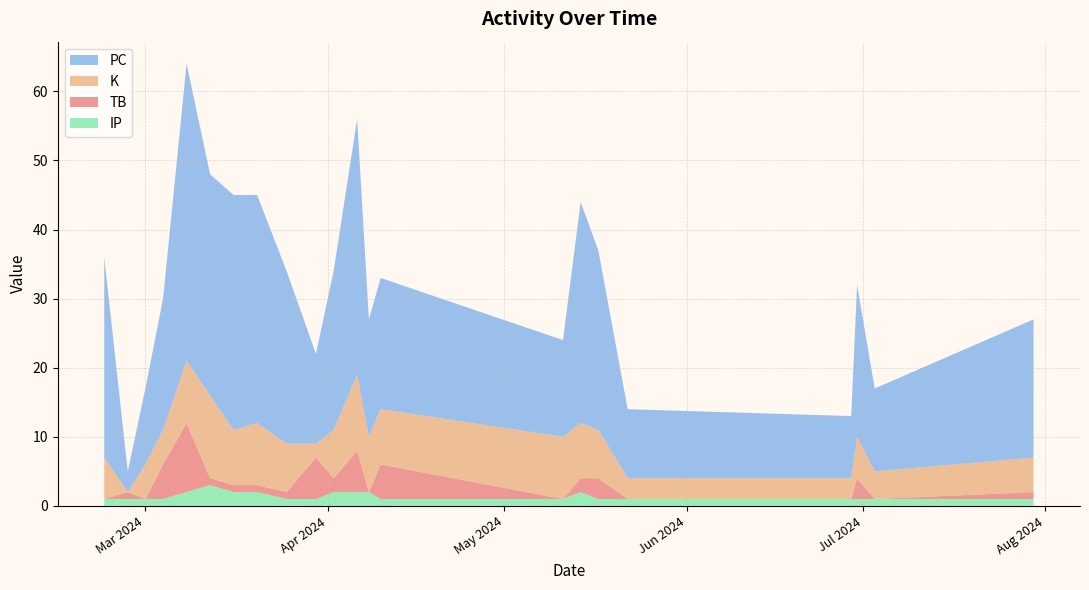

Reading left to right, transcribe all the data shown in this chart.

PC: 29	3	11	19	43	32	34	33	25	13	23	37	17	19	14	32	26	10	9	22	12	20
K: 6	0	5	5	9	12	8	9	7	2	7	11	8	8	9	8	7	3	3	6	4	5
TB: 0	1	0	5	10	1	1	1	1	6	2	6	0	5	0	2	3	0	0	3	0	1
IP: 1	1	1	1	2	3	2	2	1	1	2	2	2	1	1	2	1	1	1	1	1	1